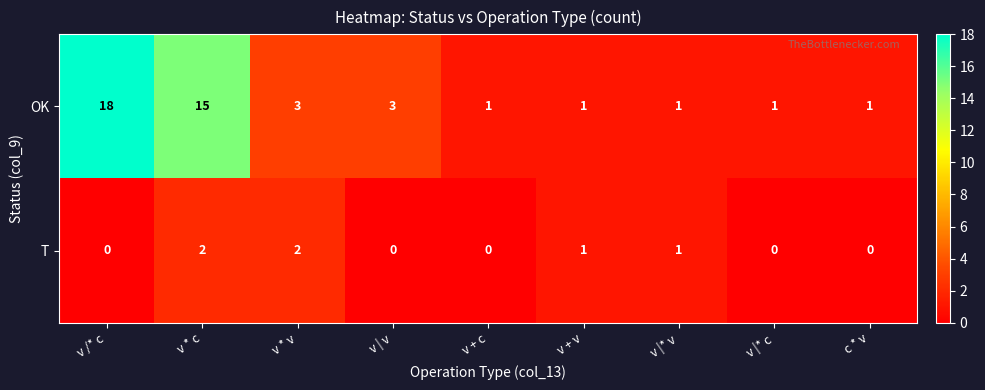

List the series in order of their peak value, highest first.

OK, T